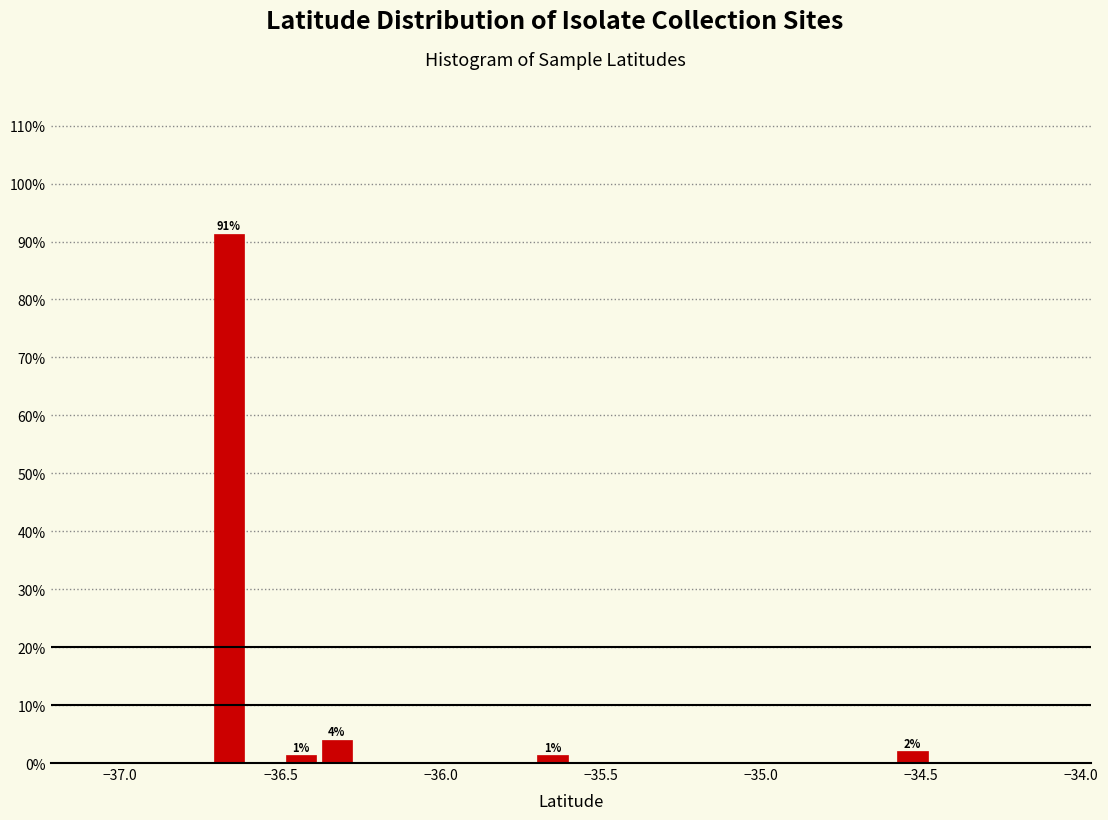

Around what value on the x-axis is the tallest bar? Give the approximate position of its centre, as read against the axis.

-36.65